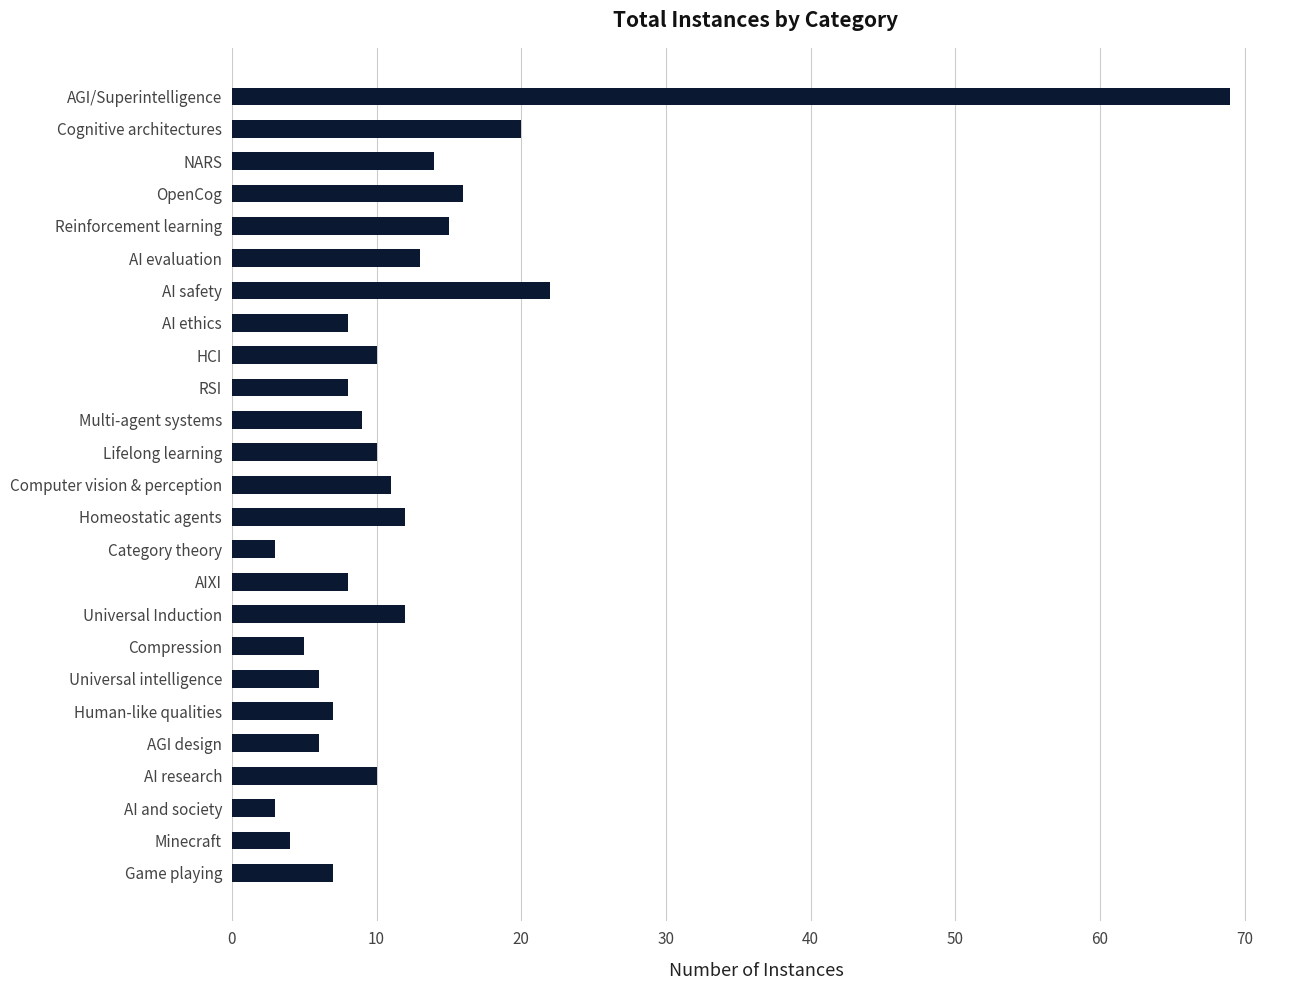

Is it true that the value at AI ethics is 3?

False